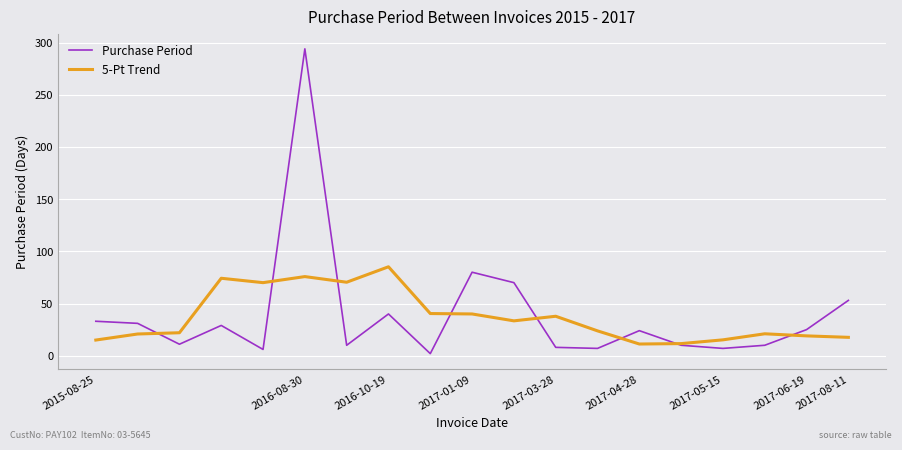

At how many categories does at least one series exceed 113?

1